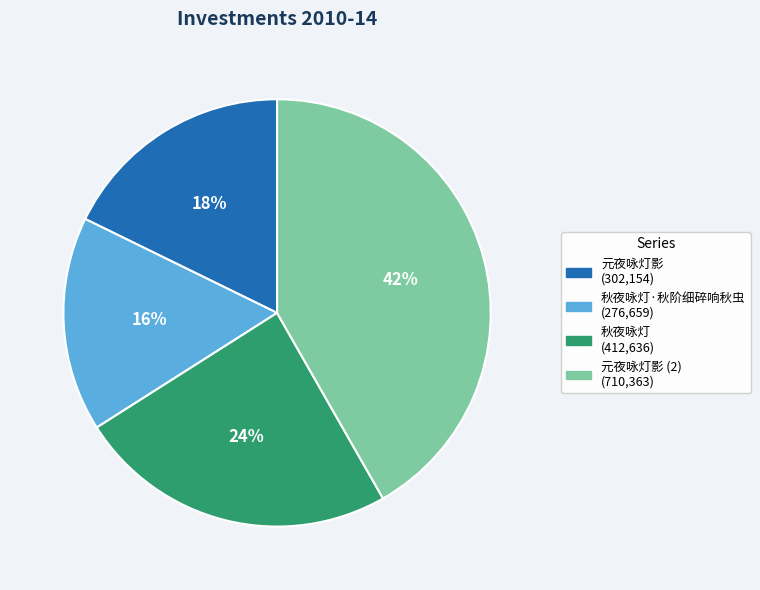

To the nearest percent, what is the average slice percentage?

25%